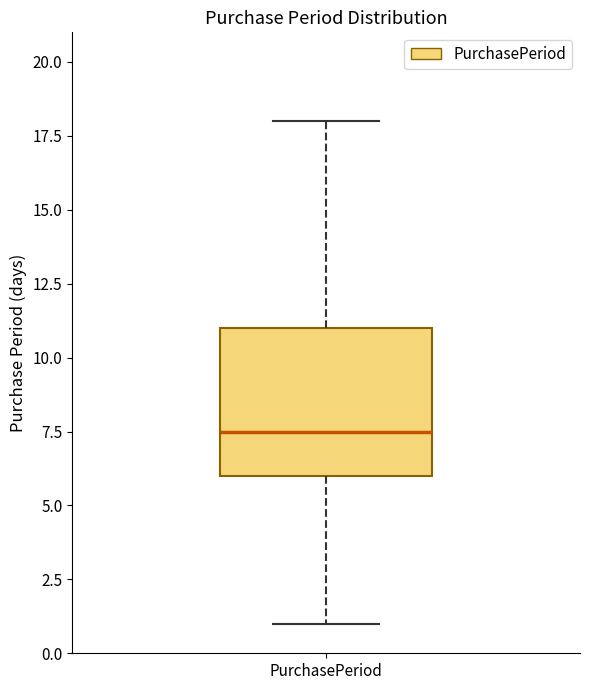

Where does the upper whisker of the box for PurchasePeriod end on the y-axis? The values are not printed on the chart, so give them approximately, as read against the axis.

18.0